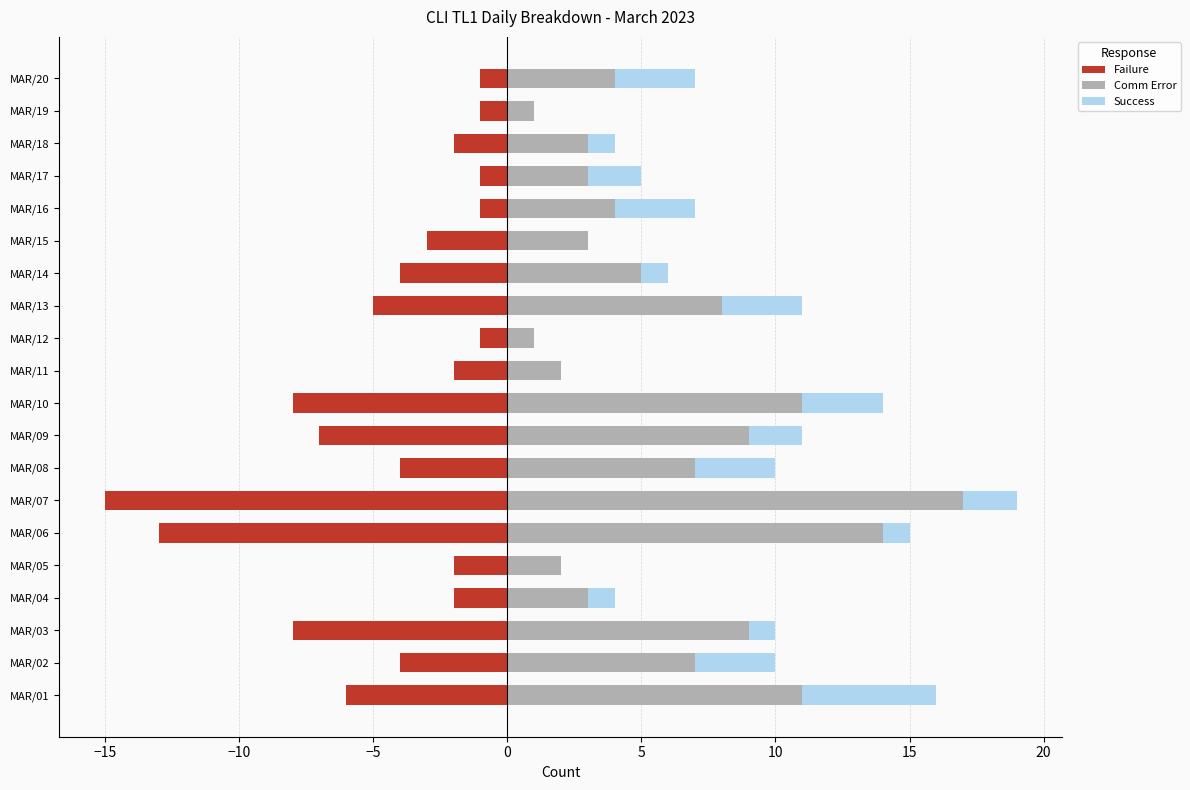

Count the number of categories in the chart.

20